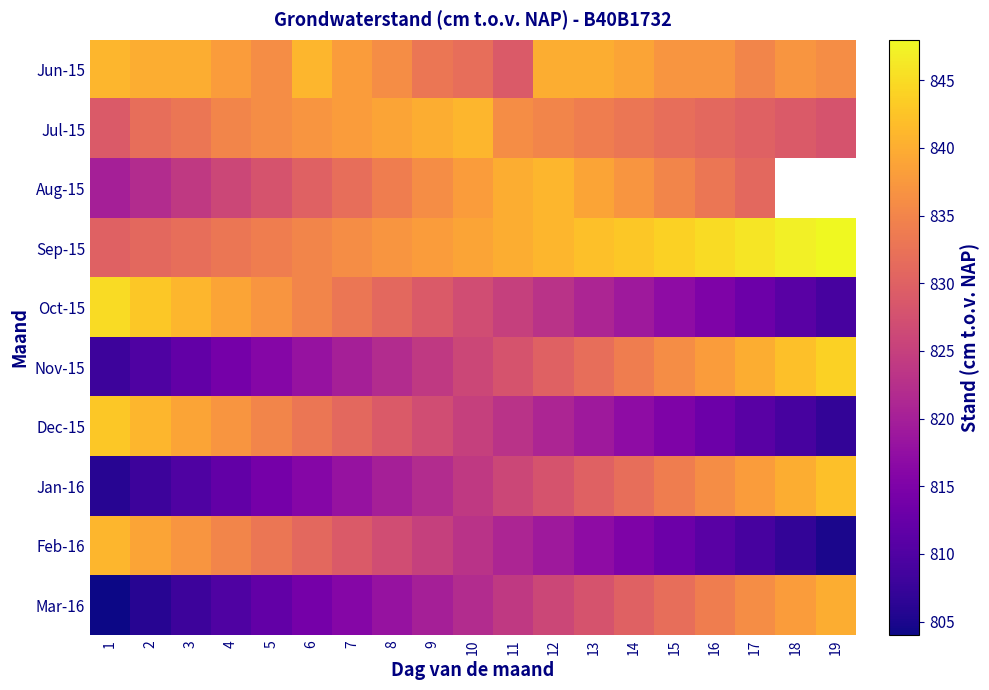

List the series in order of their peak value, highest first.

Sep-15, Oct-15, Nov-15, Dec-15, Jan-16, Jun-15, Jul-15, Aug-15, Feb-16, Mar-16